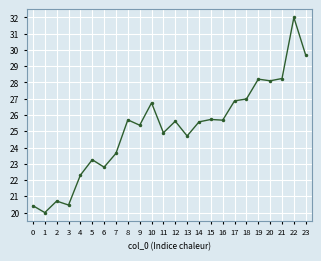

The value at 6 is 35.1. True or false?

False